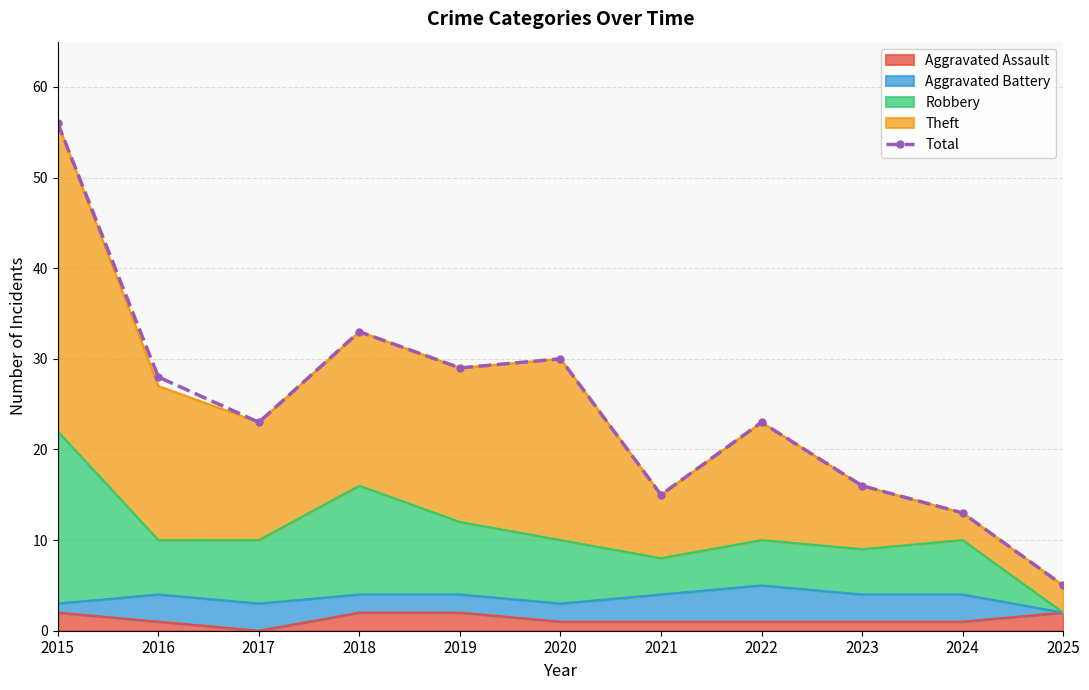

What is the difference between the maximum and second lowest values?

43